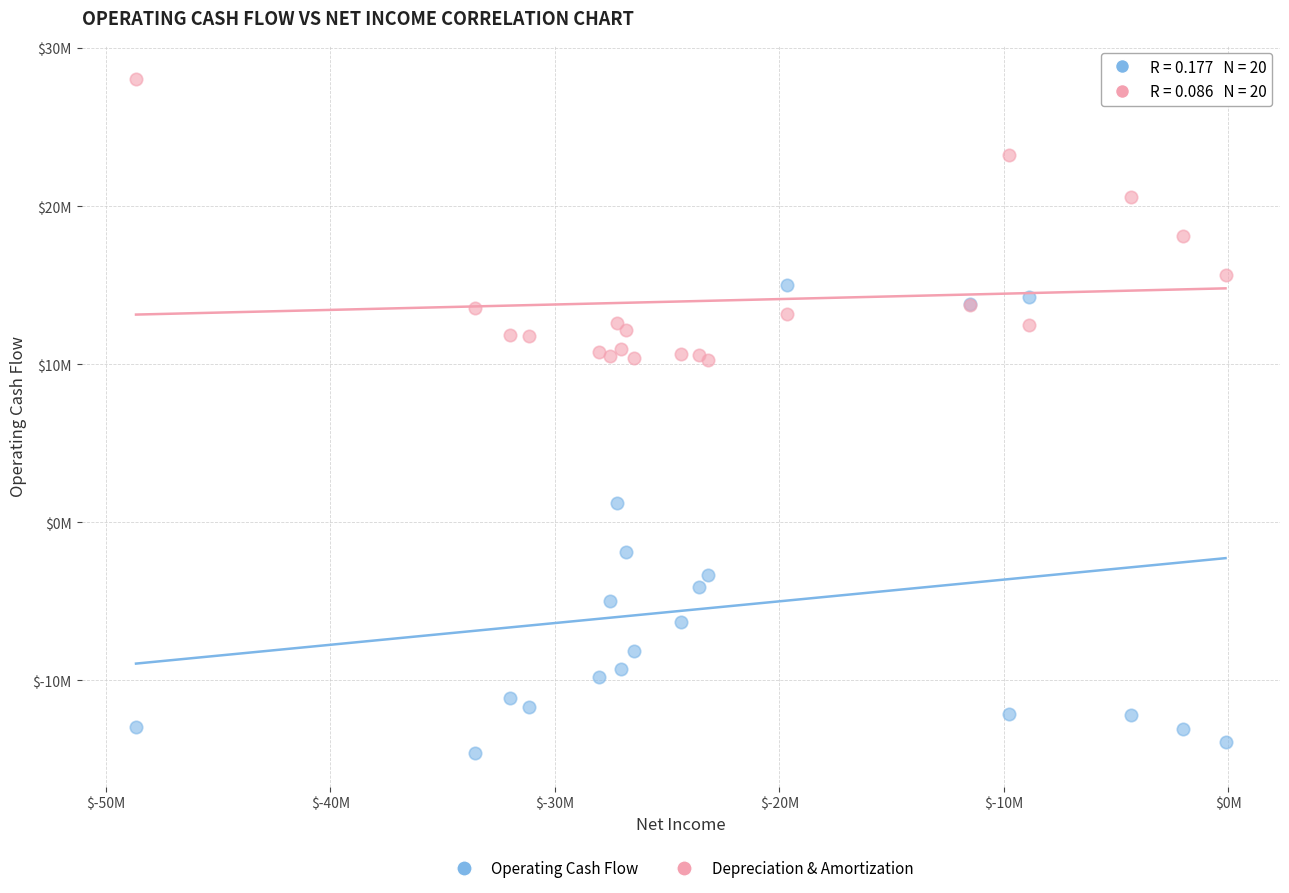

Which series contains the highest Y value?

Depreciation & Amortization